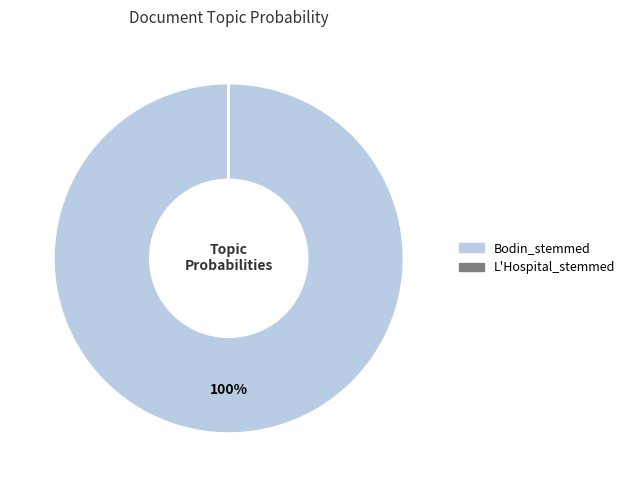

To the nearest percent, what portion does Bodin_stemmed represent?

100%